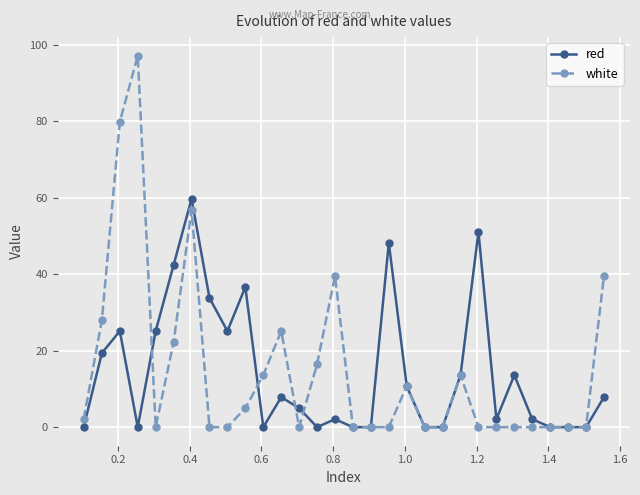

Reading left to right, transcribe all the data shown in this chart.

red: 0.0	19.4	25.1	0.0	25.1	42.4	59.7	33.7	25.1	36.6	0.0	7.8	5.0	0.0	2.1	0.0	0.0	48.1	10.7	0.0	0.0	13.6	51.0	2.1	13.6	2.1	0.0	0.0	0.0	7.8
white: 2.1	28.0	79.8	97.1	0.0	22.2	56.8	0.0	0.0	5.0	13.6	25.1	0.0	16.5	39.5	0.0	0.0	0.0	10.7	0.0	0.0	13.6	0.0	0.0	0.0	0.0	0.0	0.0	0.0	39.5